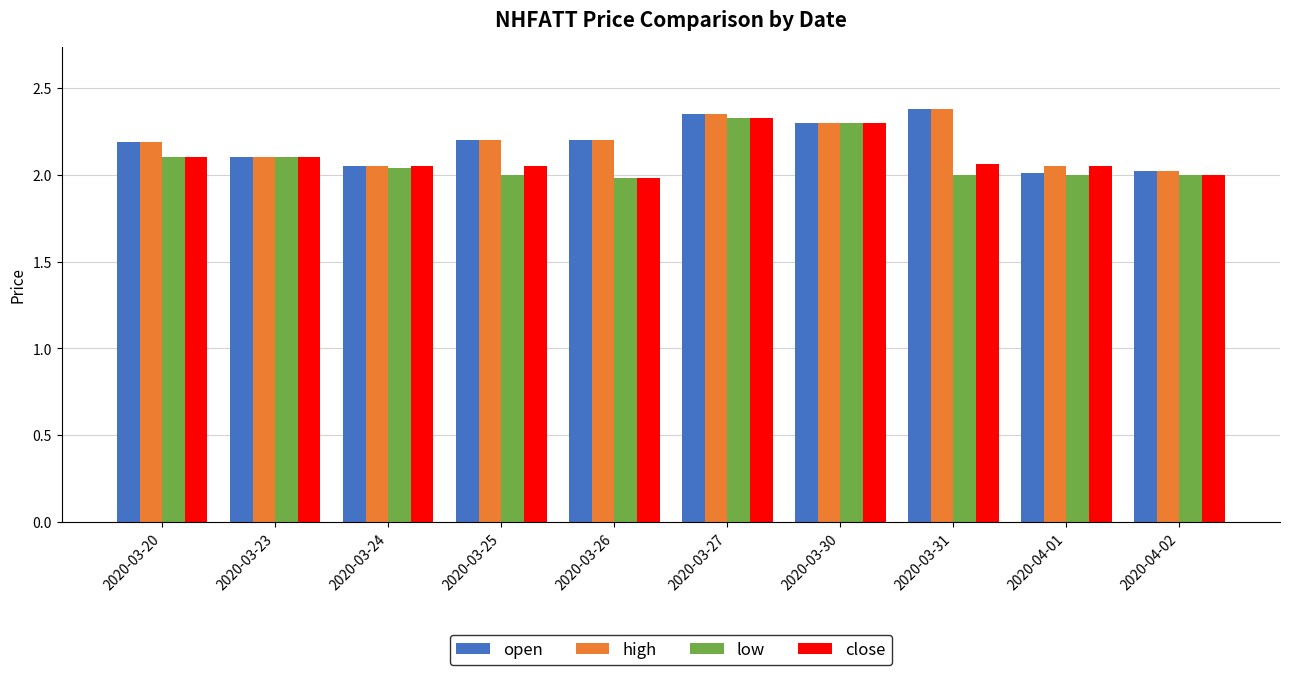

True or false: low has a value of 0.5 at 2020-03-30.

False